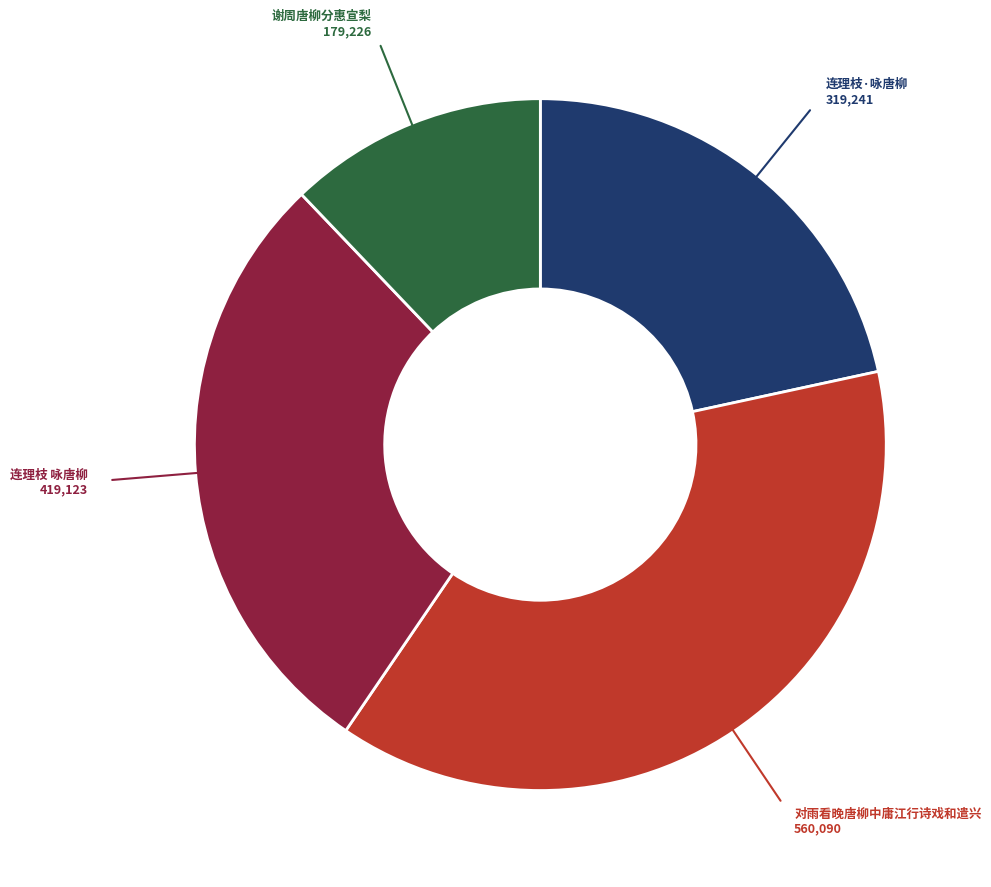

Is there a majority slice in this chart?

No